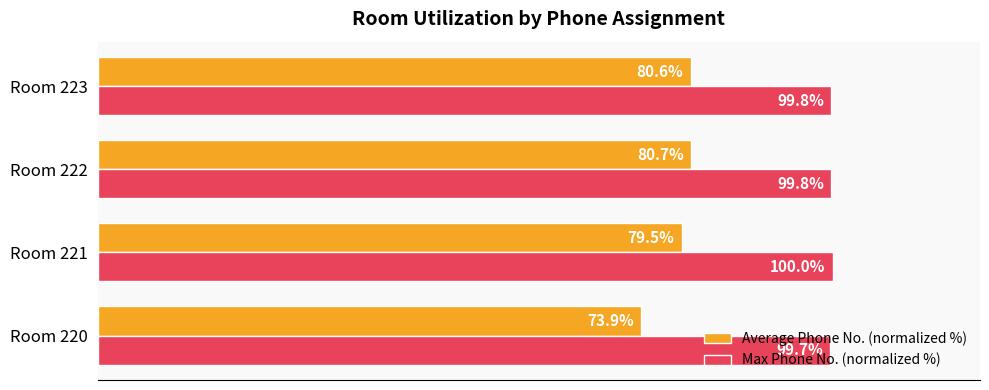

Rank the series at Room 221 from highest to lowest value.

Max Phone No. (normalized %), Average Phone No. (normalized %)